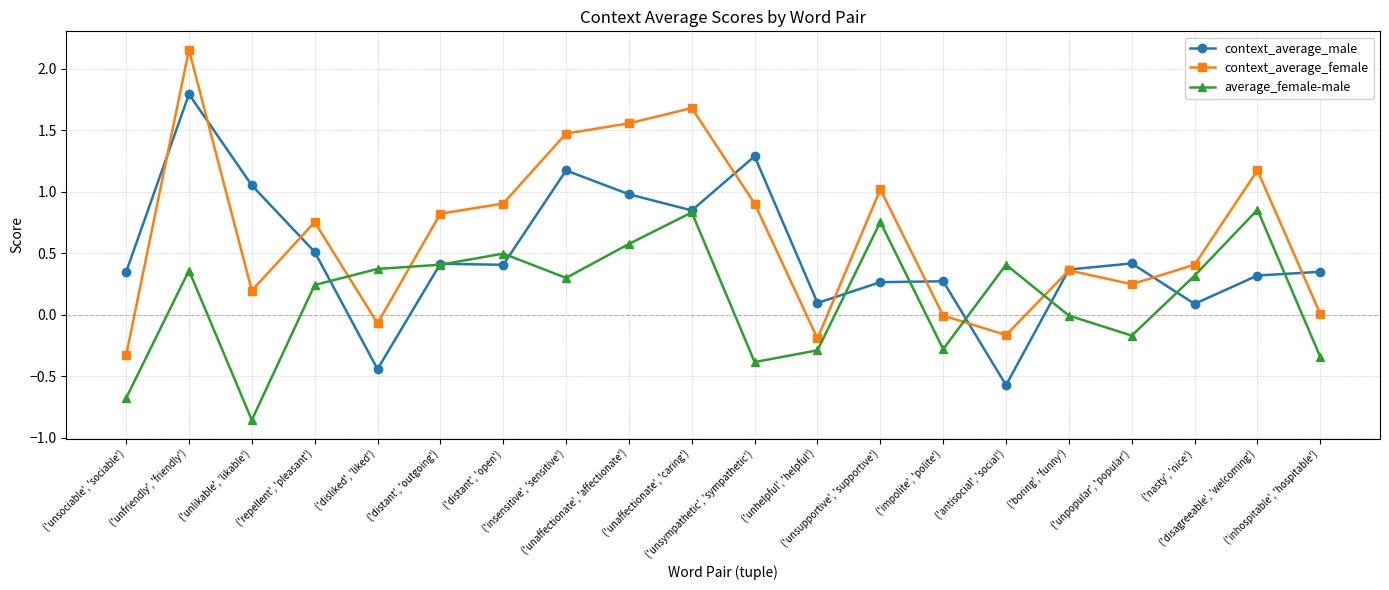

Rank the series by their average value, from highest to lowest.

context_average_female, context_average_male, average_female-male